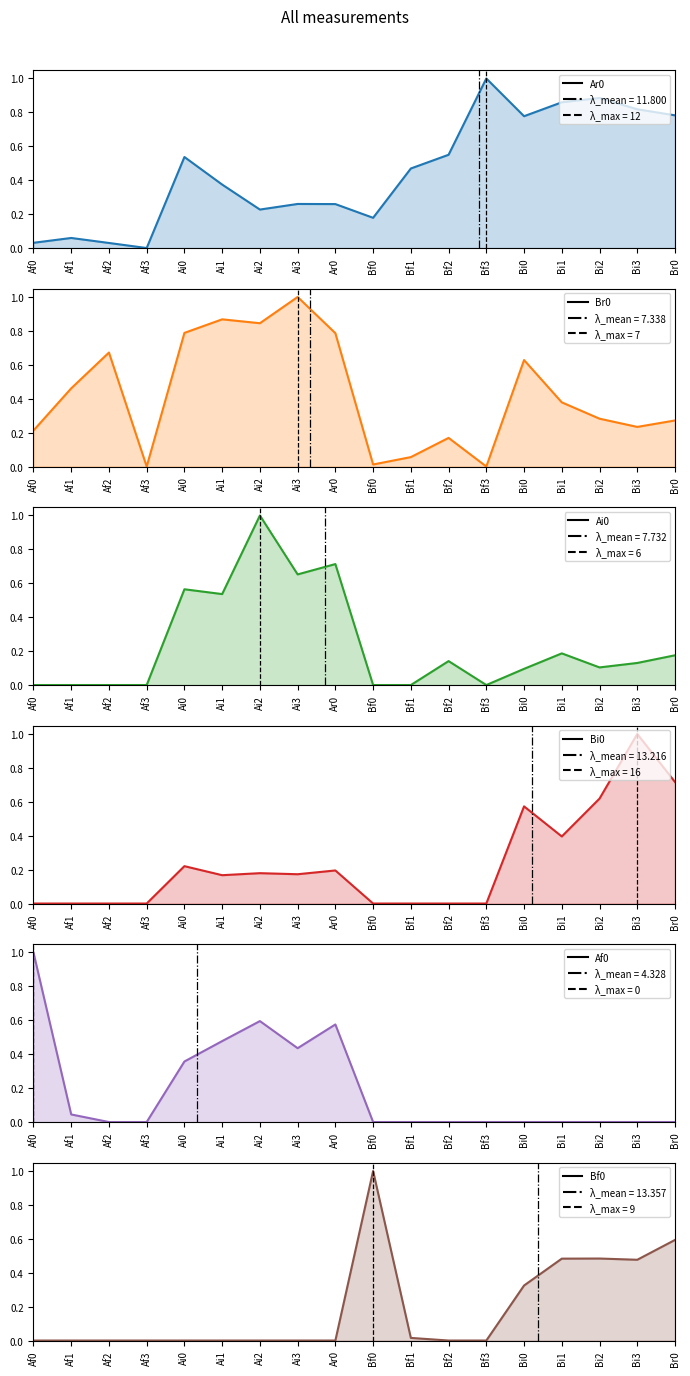

Which has a higher value, Ai2 or Bf1?

Bf1